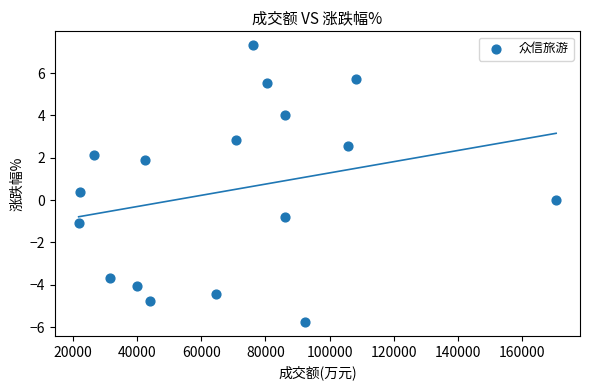

What is the range of Y values (max minus min)?

13.1